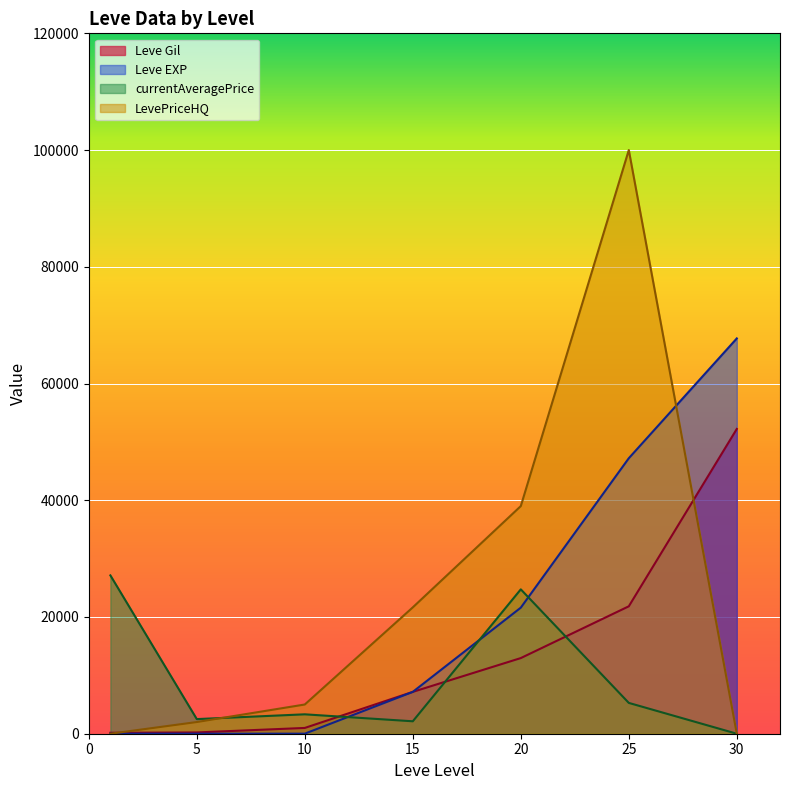

List the series in order of their overall mean, lowest first.

currentAveragePrice, Leve Gil, Leve EXP, LevePriceHQ